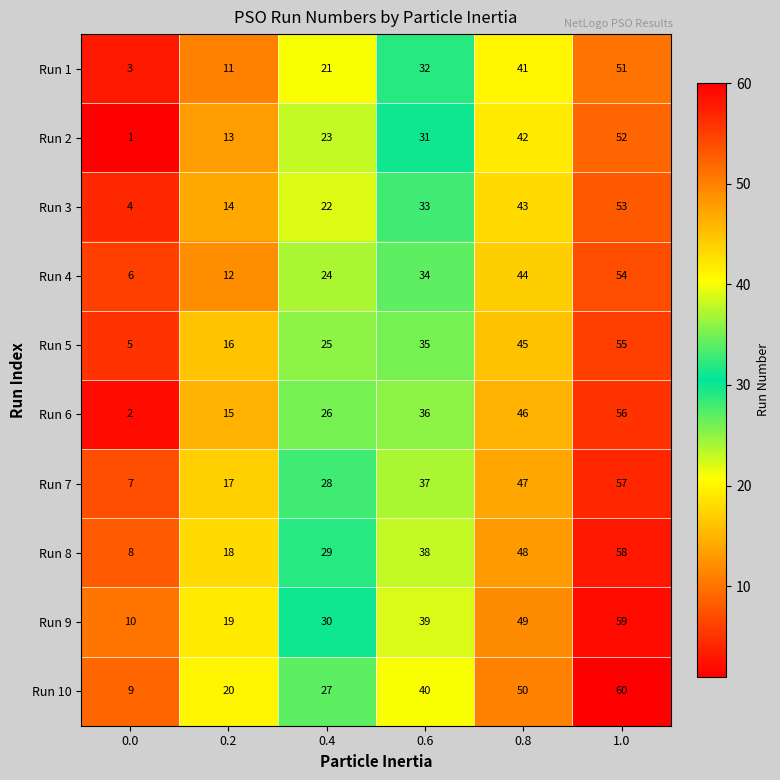

What is the spread (max minus min) of values at 0.2?

9